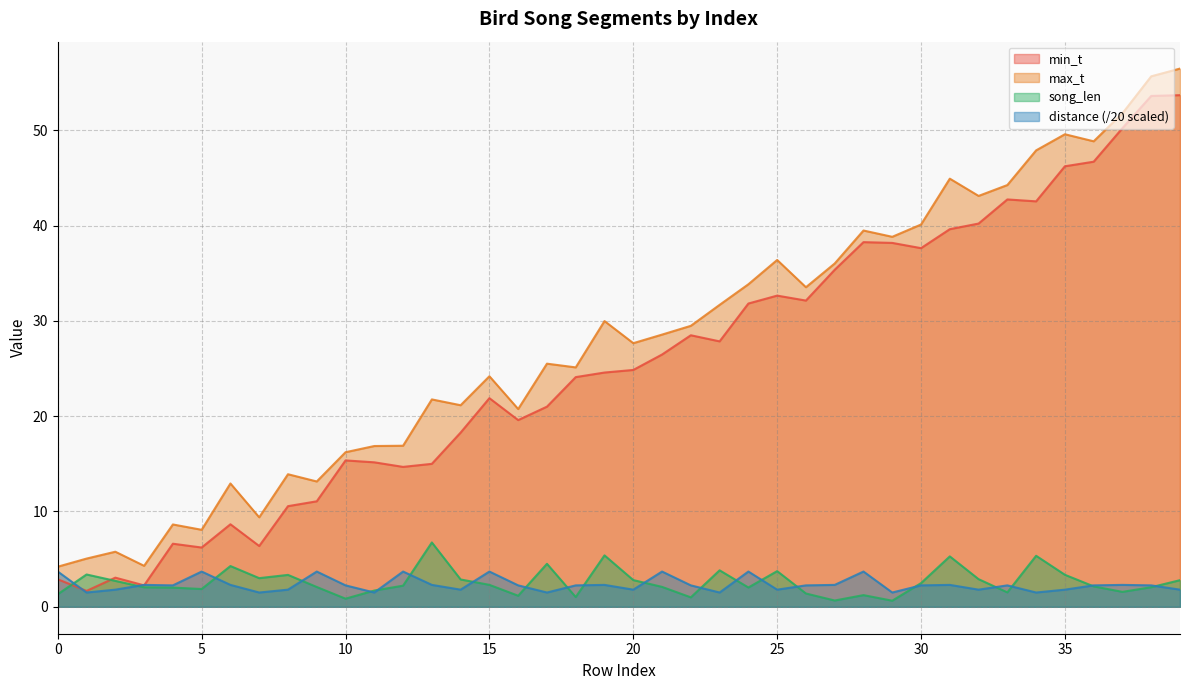

True or false: min_t has a value of 46.7 at 36.

True